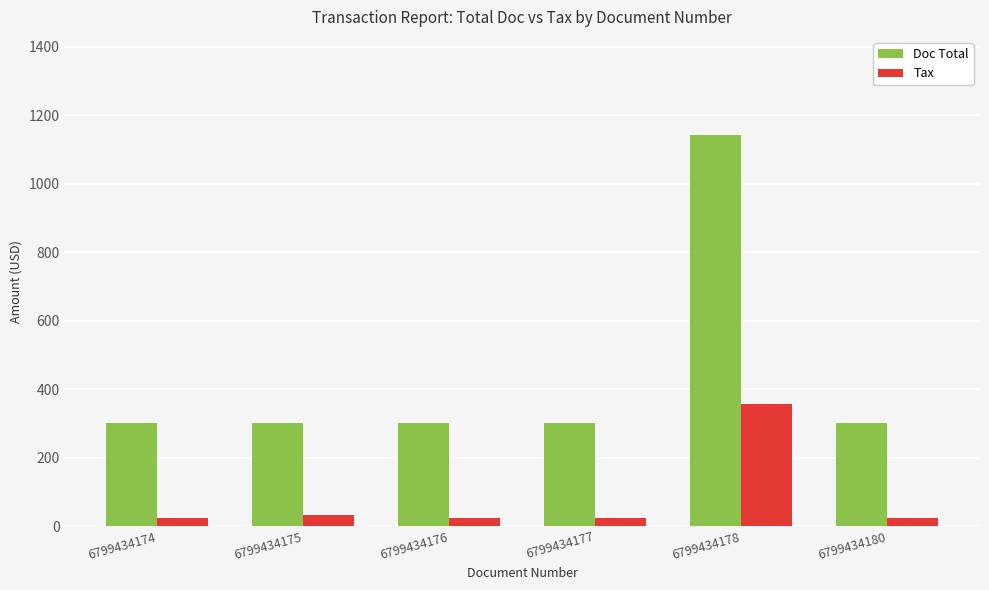

What is the sum of the Doc Total values at 6799434177 and 6799434174?

604.0